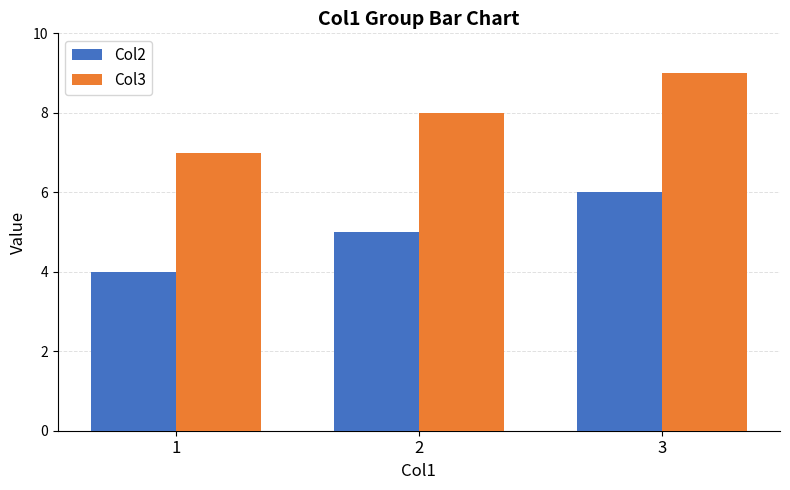

At 2, list the series in order from smallest to largest.

Col2, Col3